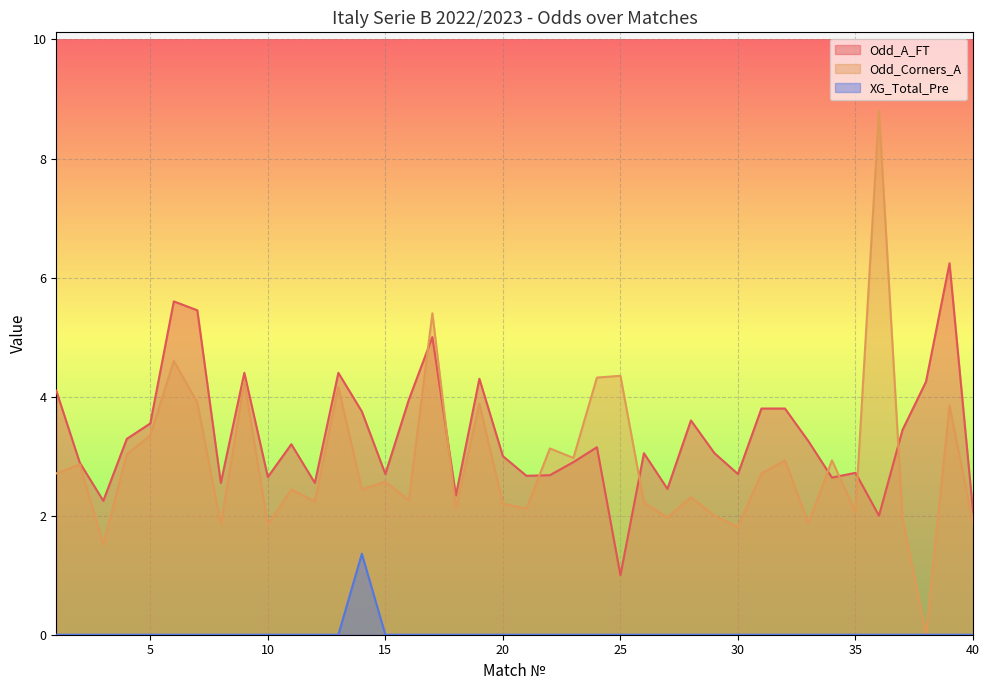

Rank the series by their maximum value, from lowest to highest.

XG_Total_Pre, Odd_A_FT, Odd_Corners_A